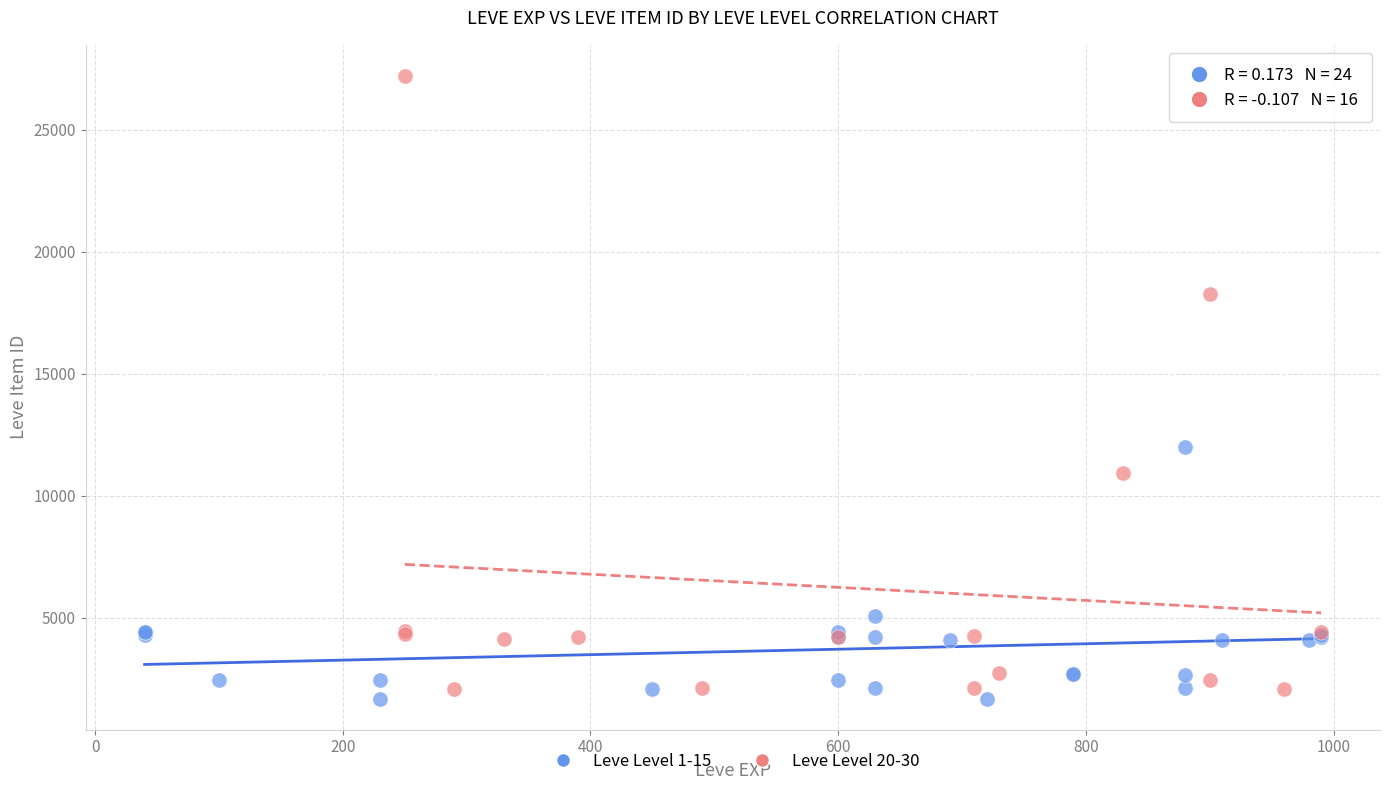

Which series has the widest spread of Y values?

Leve Level 20-30